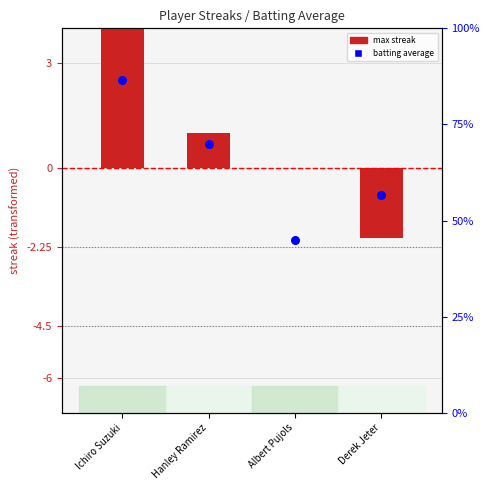

What is the total value across all series at Hanley Ramirez?

71.0